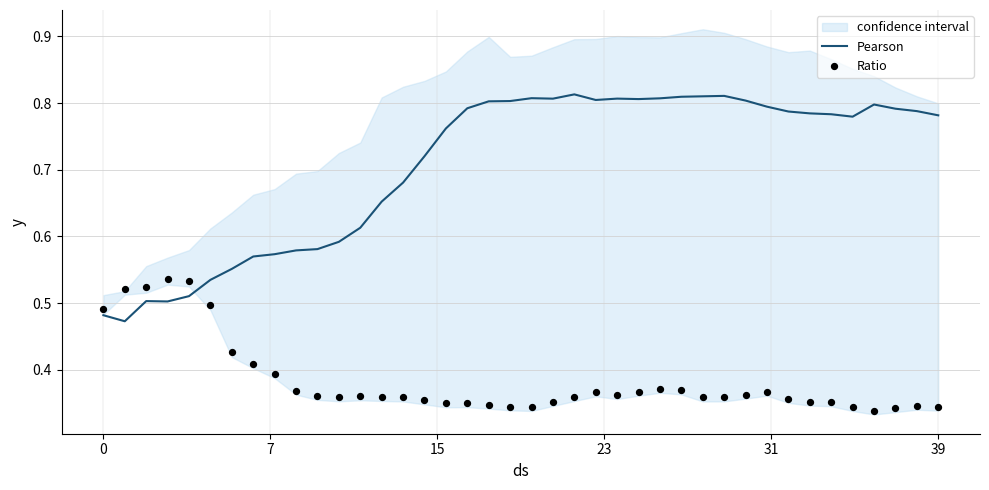

At how many categories does at least one series exceed 0?

40